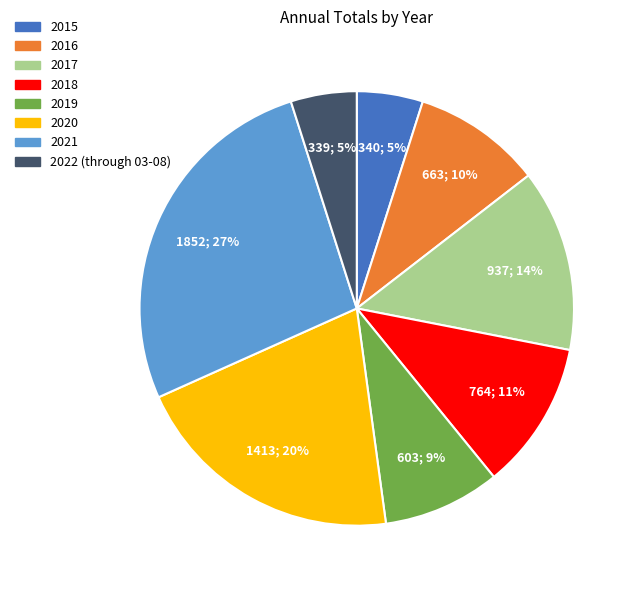

Which has a higher value, 2018 or 2015?

2018